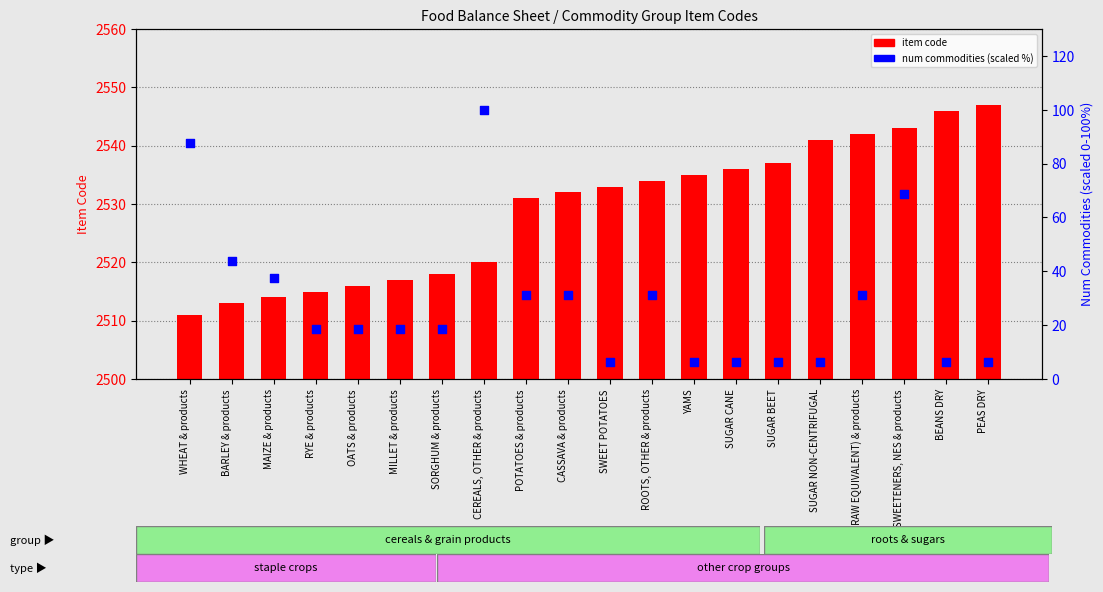

Which series contains the highest Y value?

item code